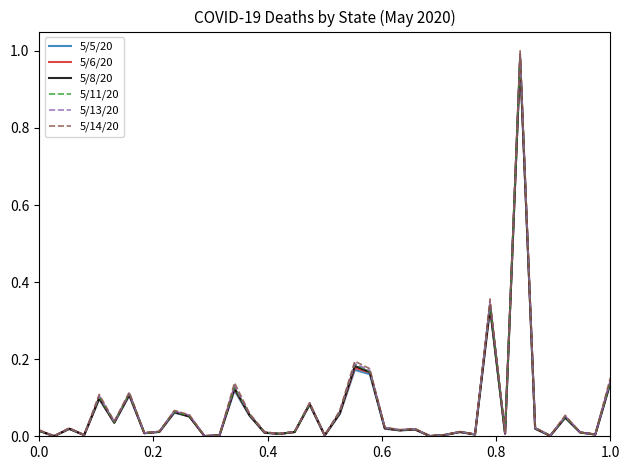

Which series has the widest spread of values?

5/14/20